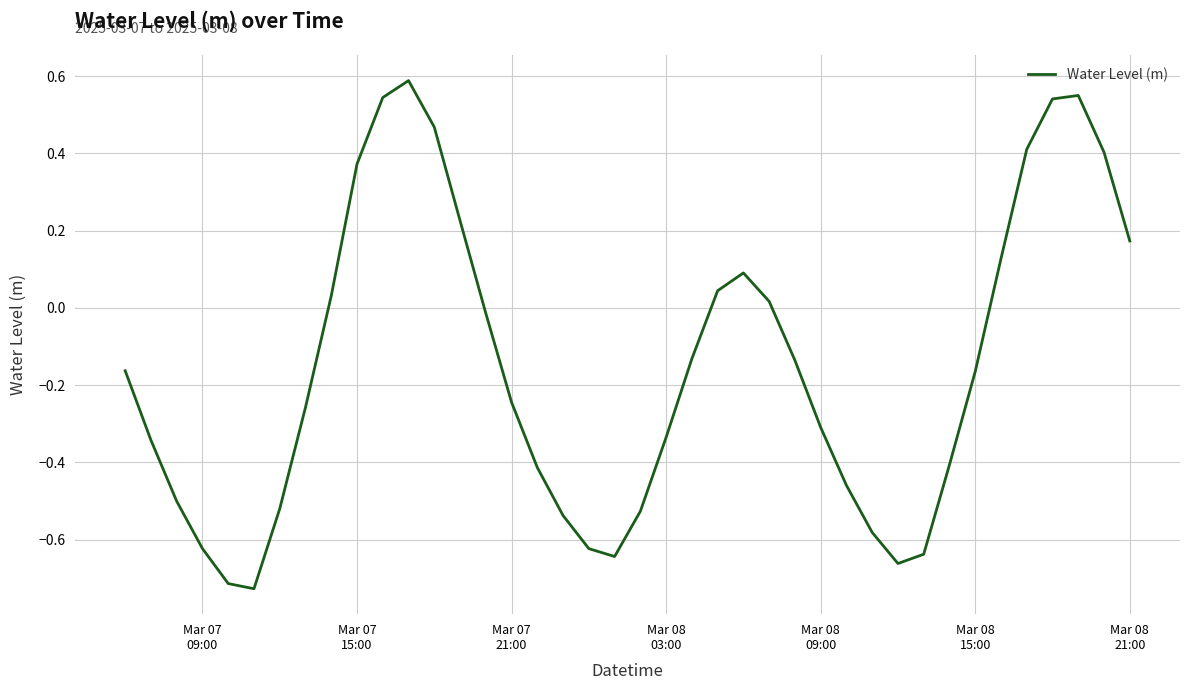

What is the difference between the maximum and minimum values?

1.3